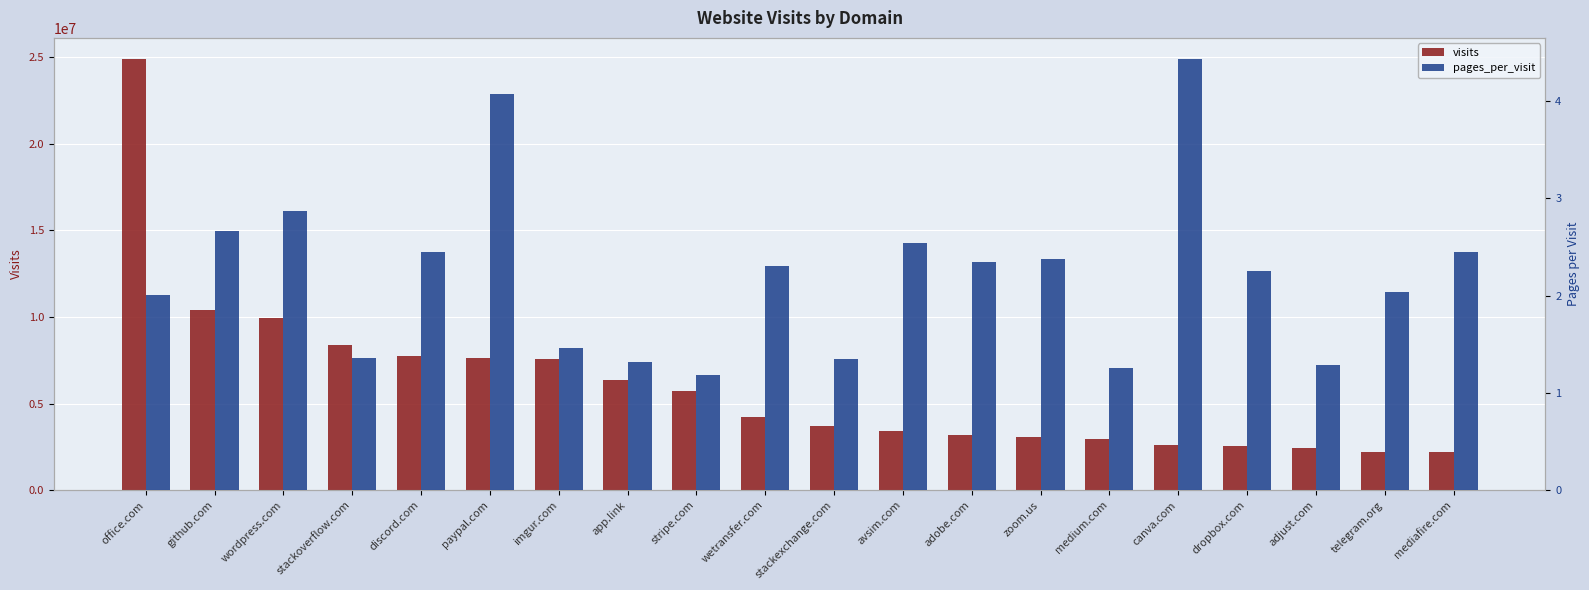

Where is pages_per_visit nearest to the value 2?

office.com